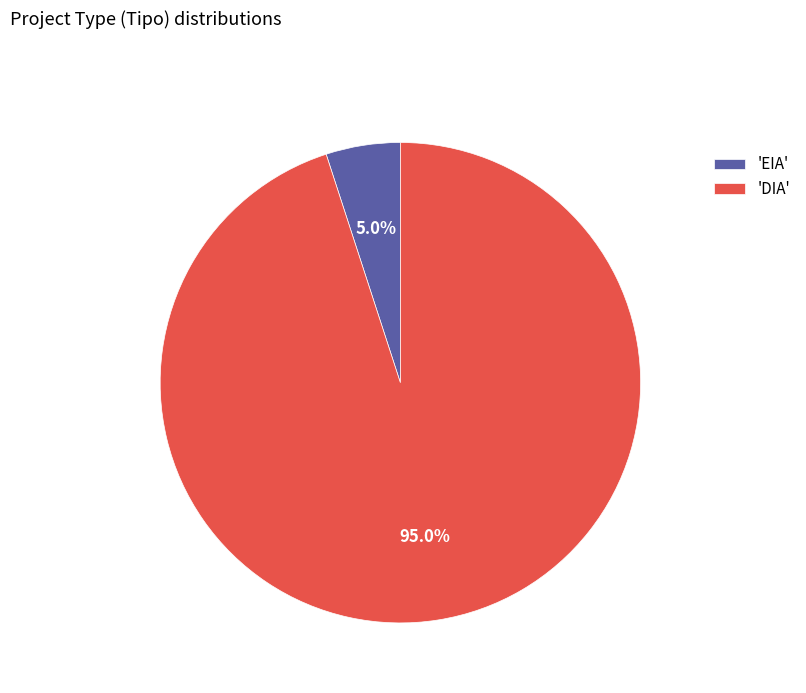

Between 'DIA' and 'EIA', which is larger?

'DIA'